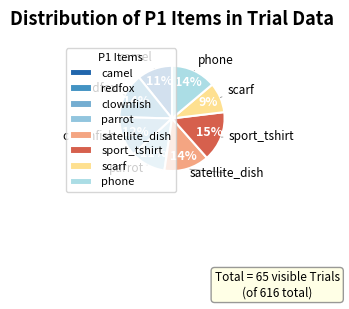

Between parrot and phone, which is larger?

phone